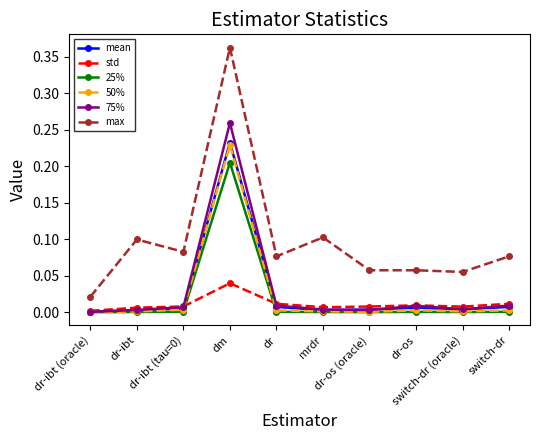

Which series has the largest total across all categories?

max